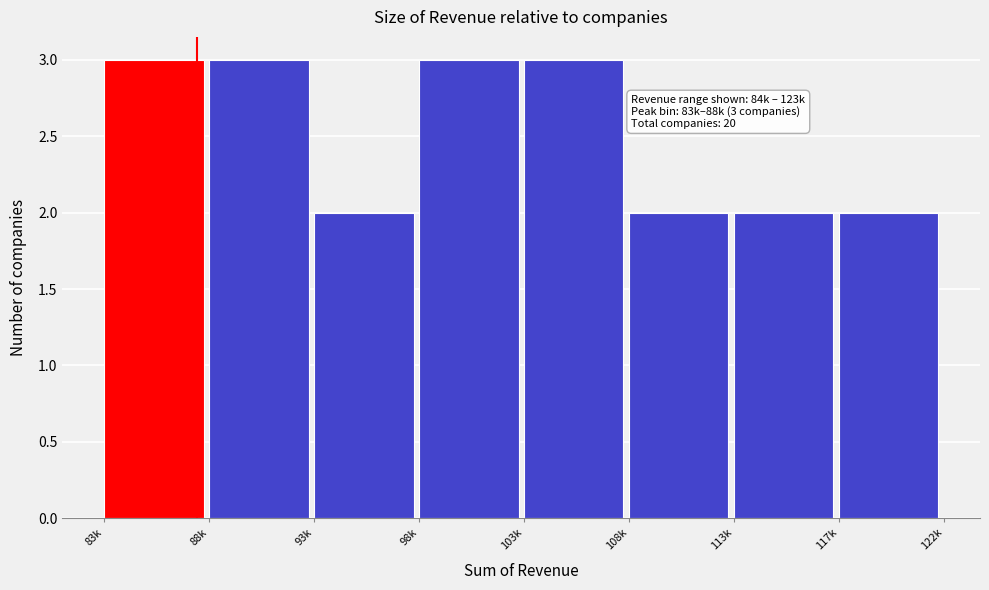

Reading left to right, transcribe all the data shown in this chart.

3	3	2	3	3	2	2	2